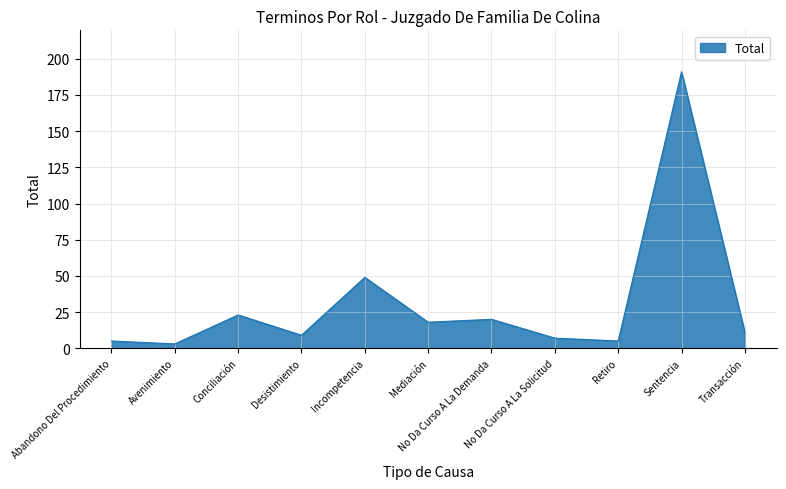

Where does the data first go above 11?

Conciliación